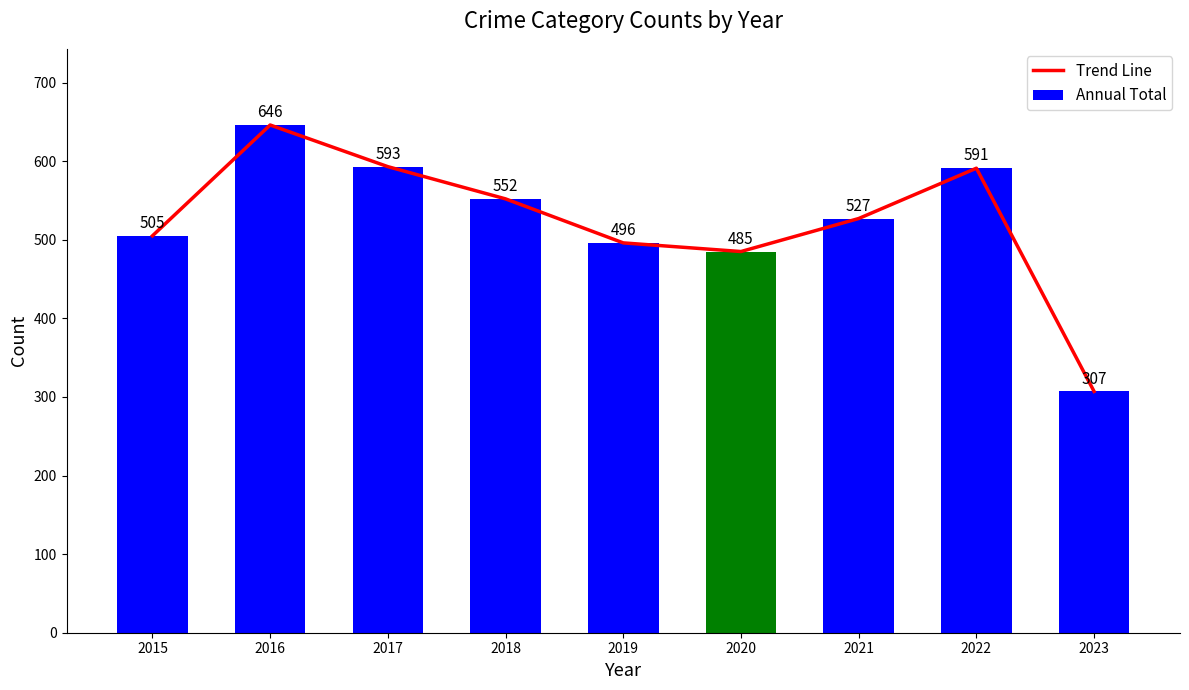

Rank the series by their maximum value, from lowest to highest.

Trend Line, Annual Total